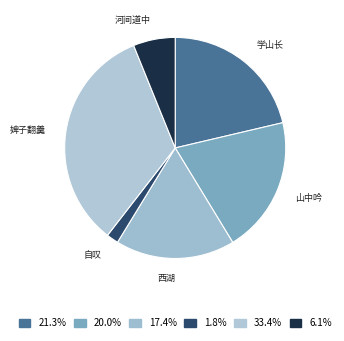

Rank the categories by value from lowest to highest.

自叹, 河间道中, 西湖, 山中吟, 学山长, 婢子翻羹